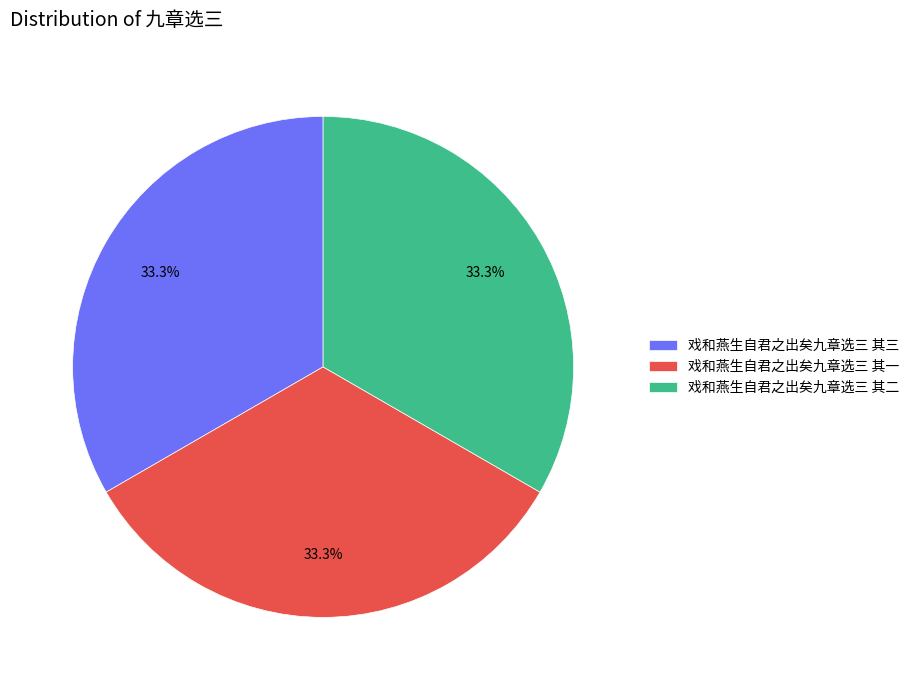

Is 戏和燕生自君之出矣九章选三 其二 the majority of the pie?

No